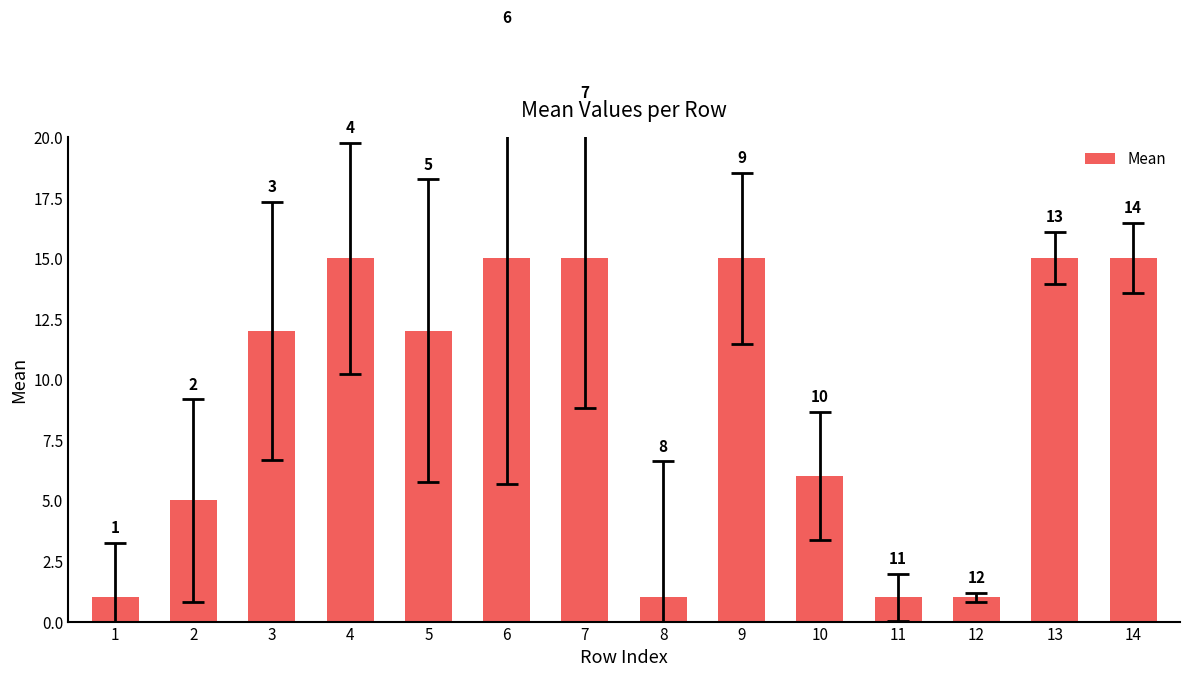

How many bars are there in total?

14